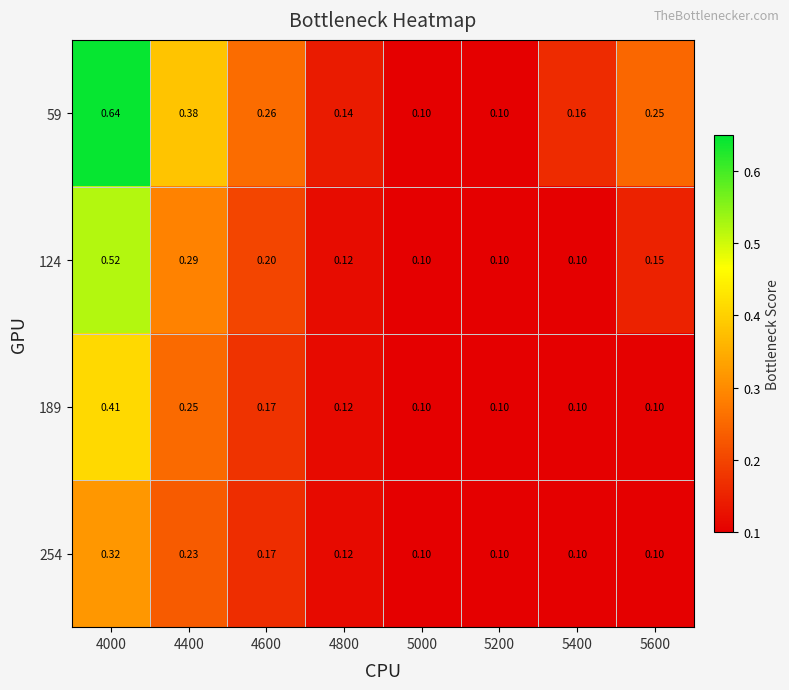

Is the value of 254 at 5600 greater than the value of 189 at 4800?

No